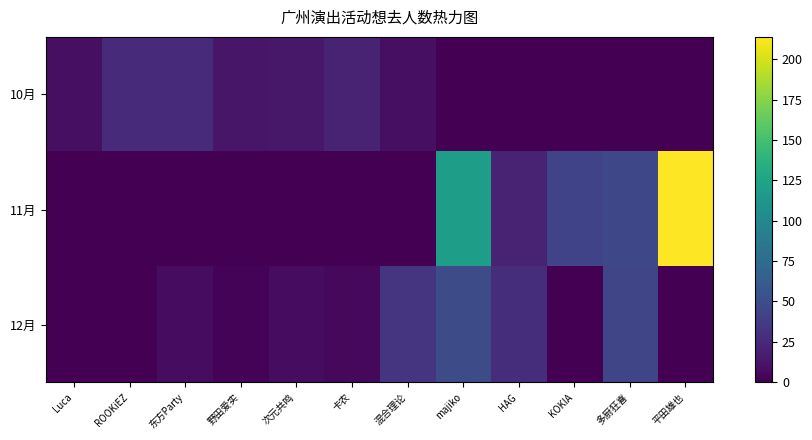

Which has a higher value, 多厨狂喜 or ROOKiEZ?

ROOKiEZ